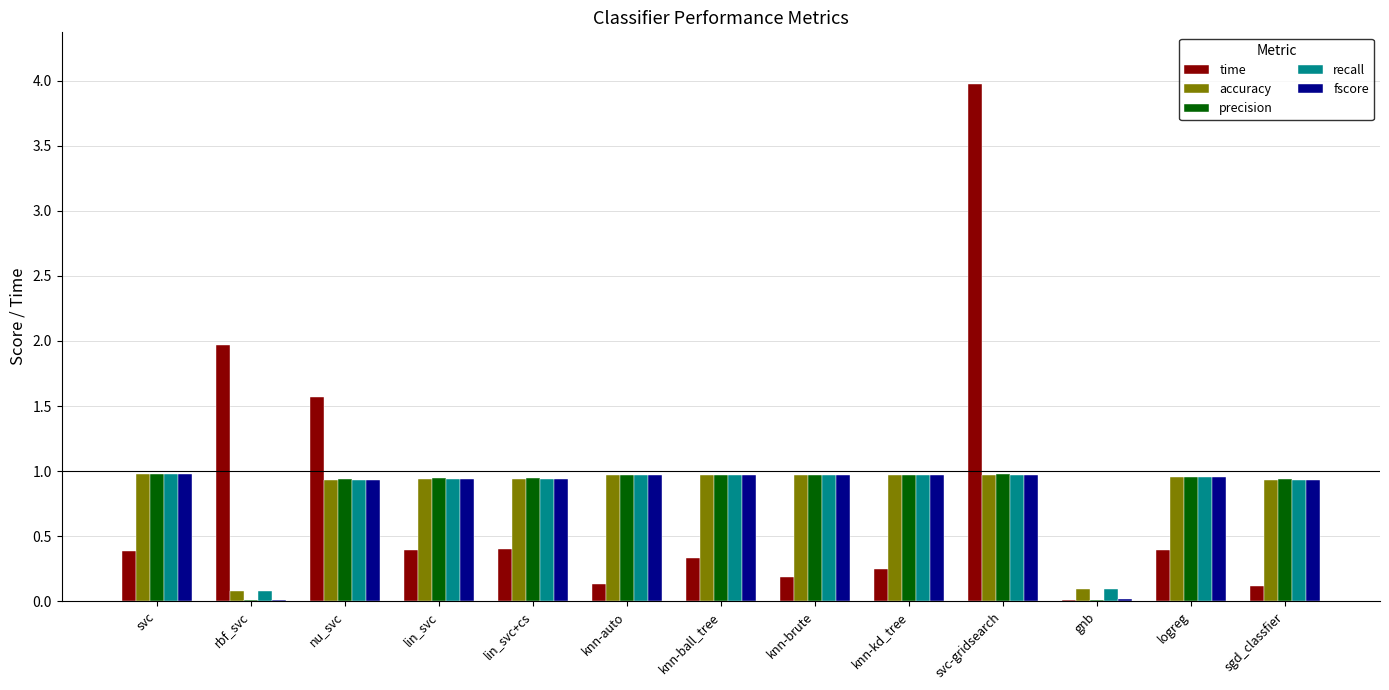

What is the sum of the recall values at svc and lin_svc?

1.9